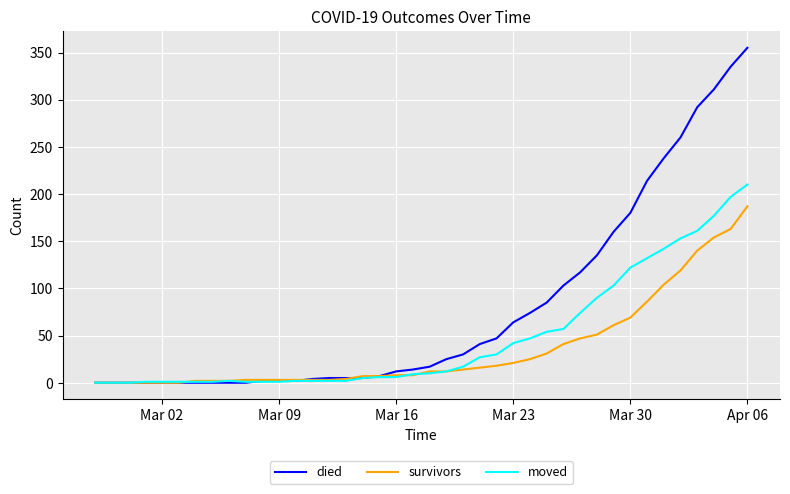

Which series has the largest total across all categories?

died